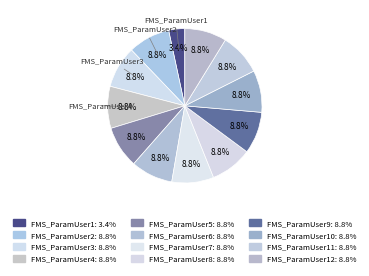

How many segments does this pie chart have?

12